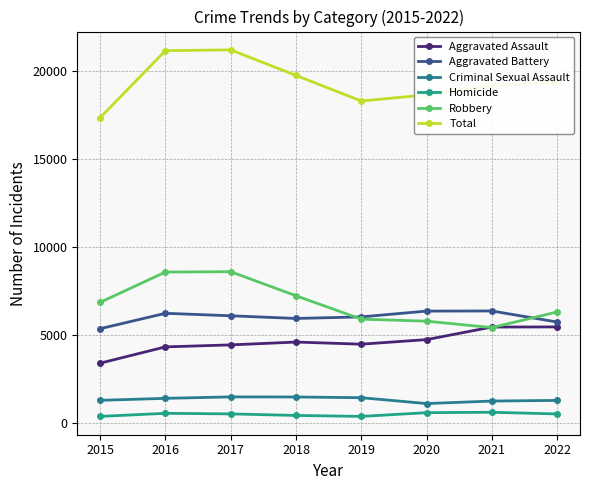

Which category has the lowest value in the Homicide series?

2019